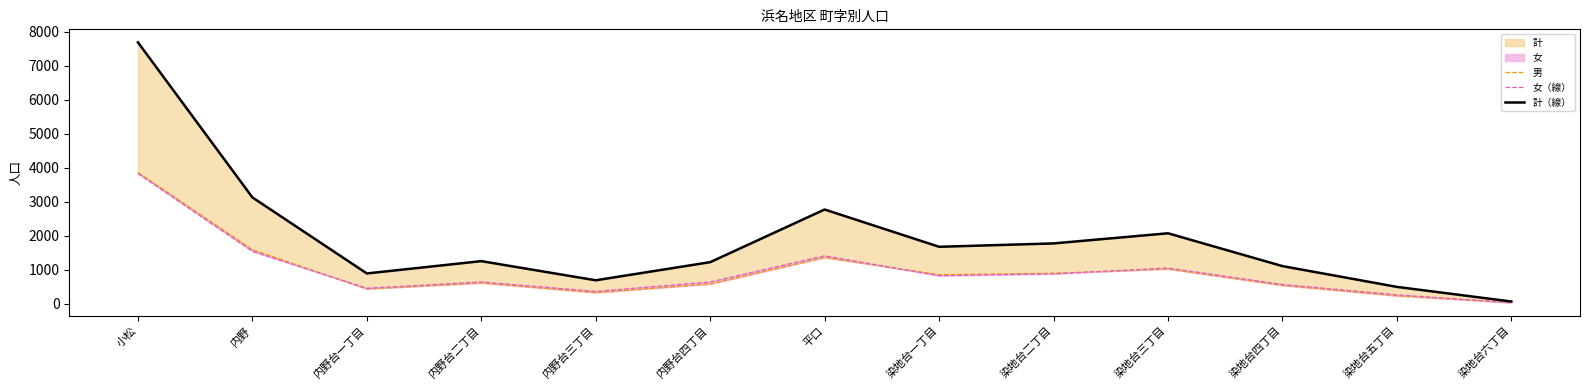

How many data points in 計（線） are above 1250?

6